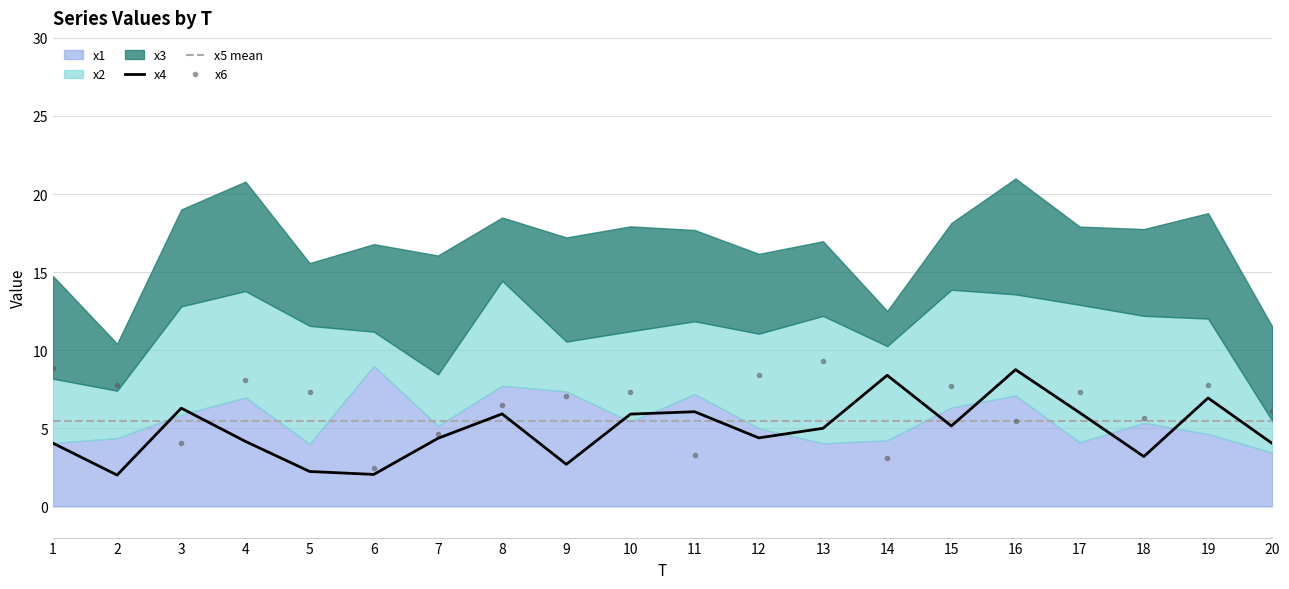

At which label is x3 closest to 4?

5